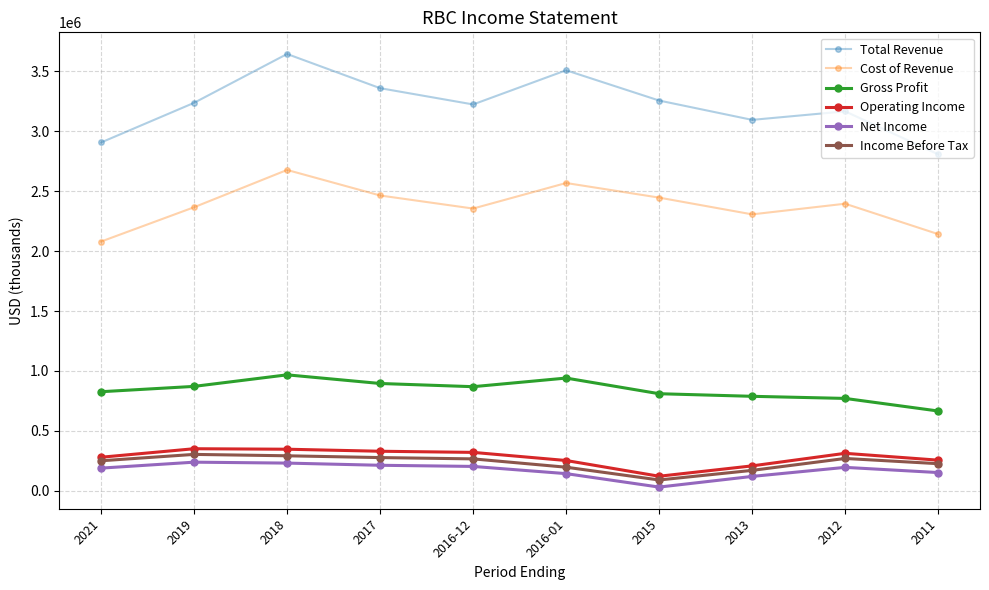

What is the difference between the second highest and second lowest values in the Total Revenue series?

602700